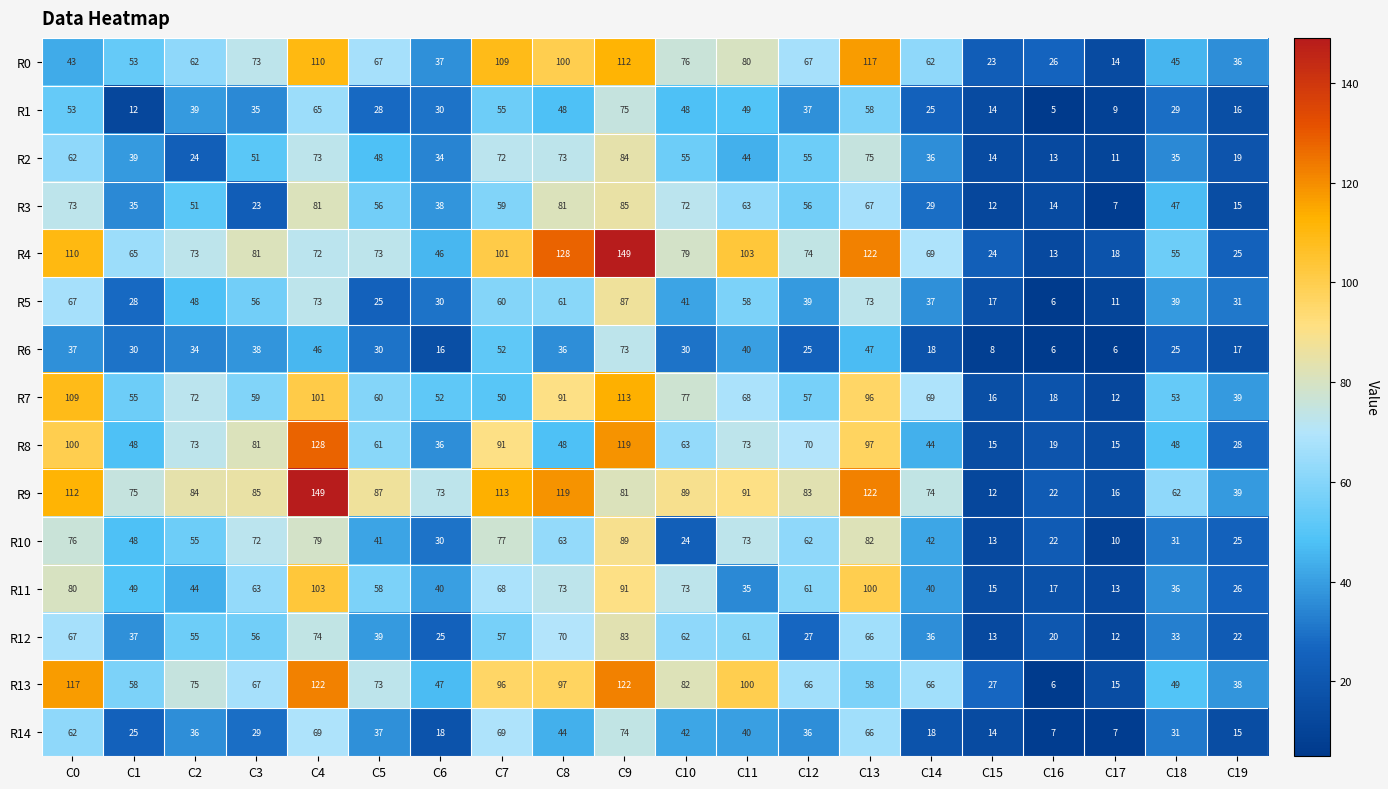

What is the difference between the R8 values at C4 and C7?

37